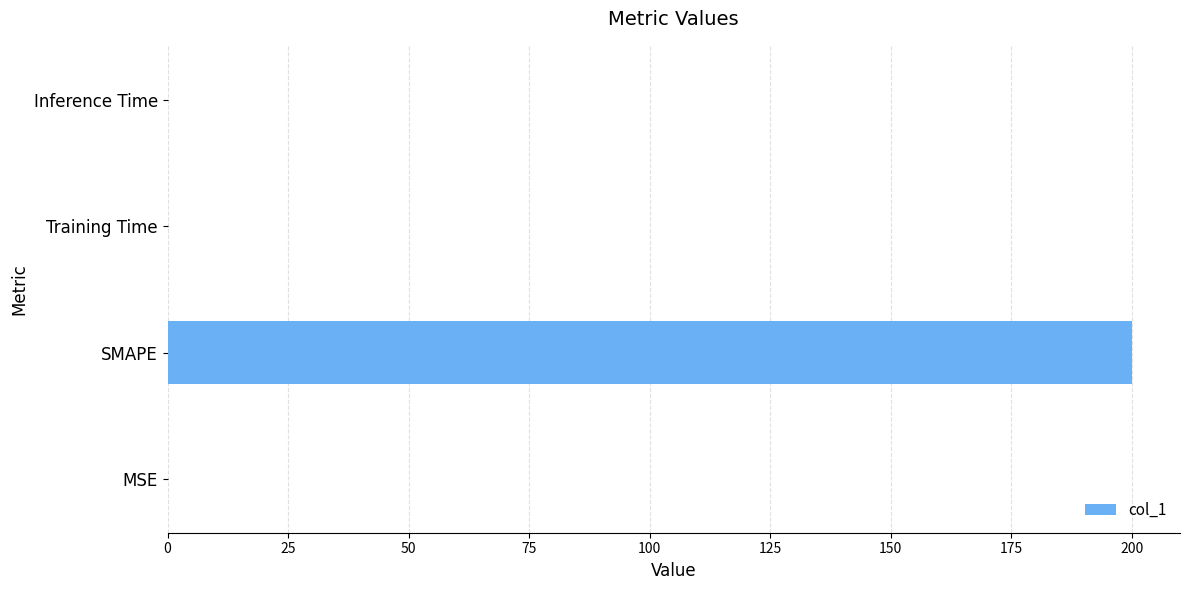

What is the maximum value shown in the chart?

200.0